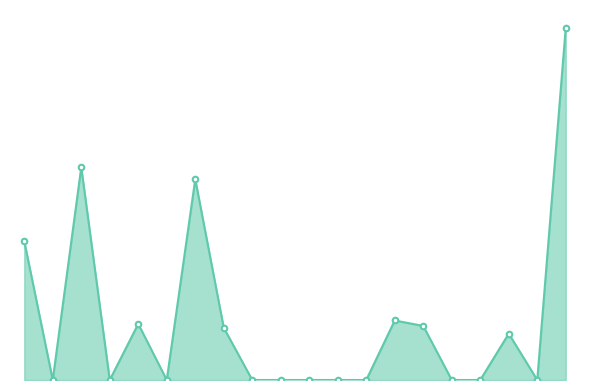

Reading right to left, transcribe all the data shown in this chart.

4564	0	600	0	0	700	771	0	0	0	0	0	677	2600	0	727	0	2756	0	1798